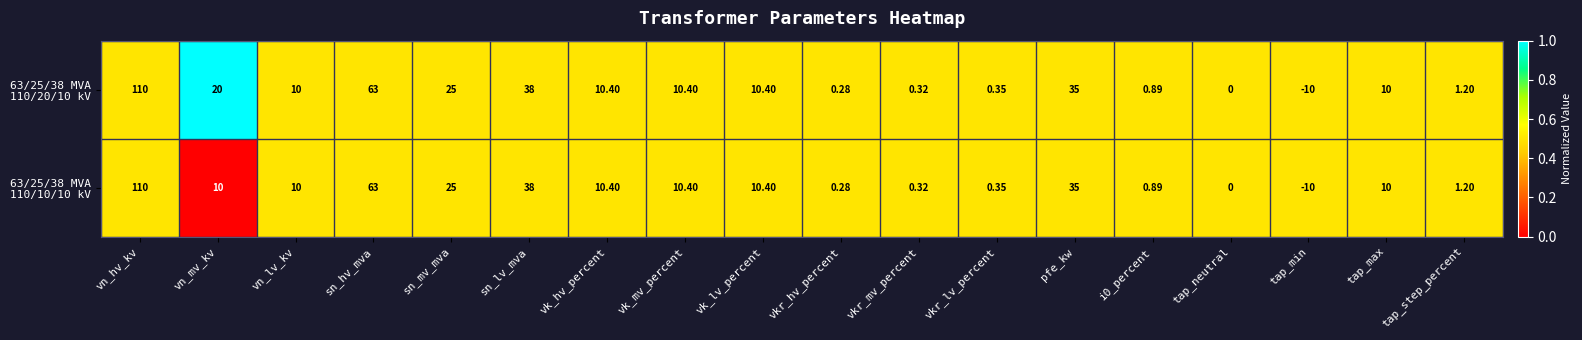

Which category has the lowest value across all series?

tap_min